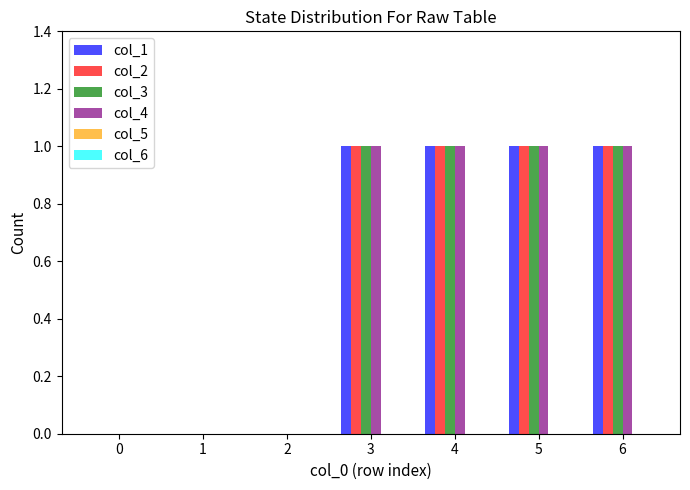

What is the total value across all series at 6?

4